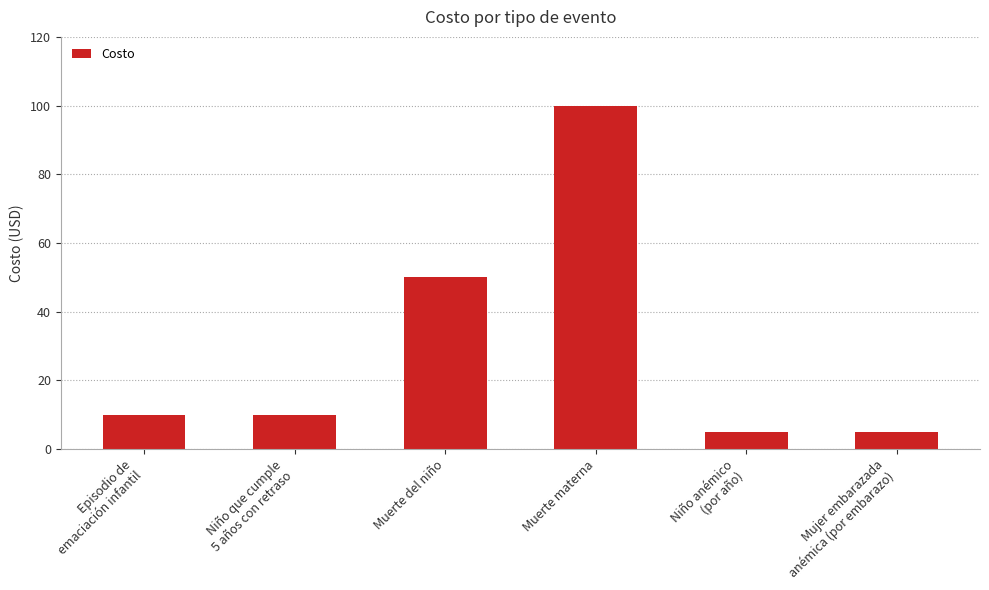

Reading left to right, extract all data points from this chart.

Episodio de
emaciación infantil=10	Niño que cumple
5 años con retraso=10	Muerte del niño=50	Muerte materna=100	Niño anémico
(por año)=5	Mujer embarazada
anémica (por embarazo)=5